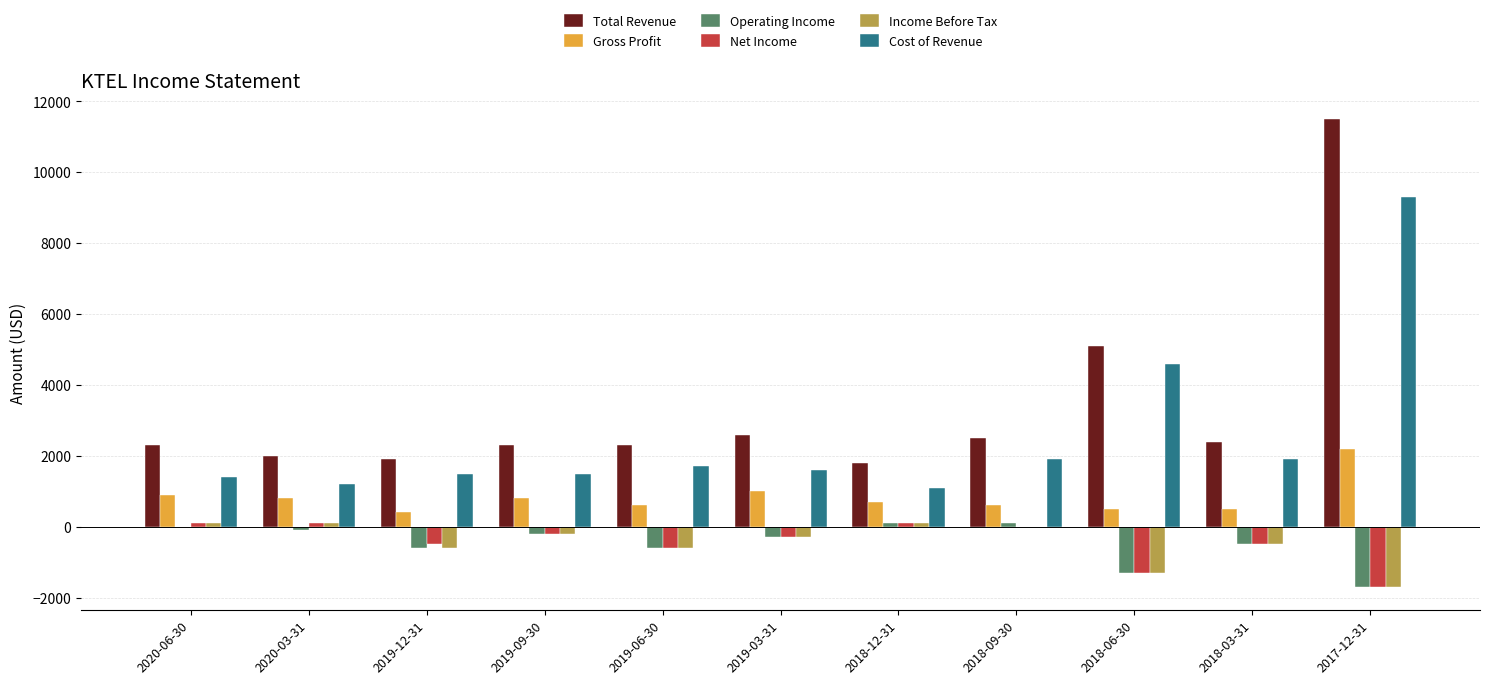

What is the spread (max minus min) of values at 2018-06-30?

6400